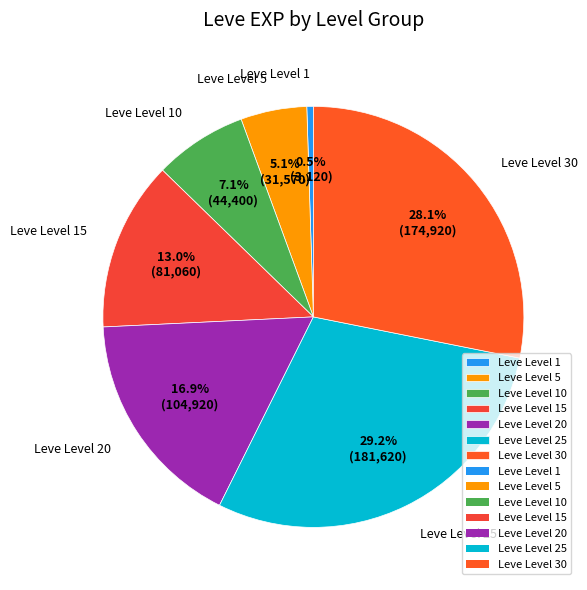

Which slice is the largest?

Leve Level 25